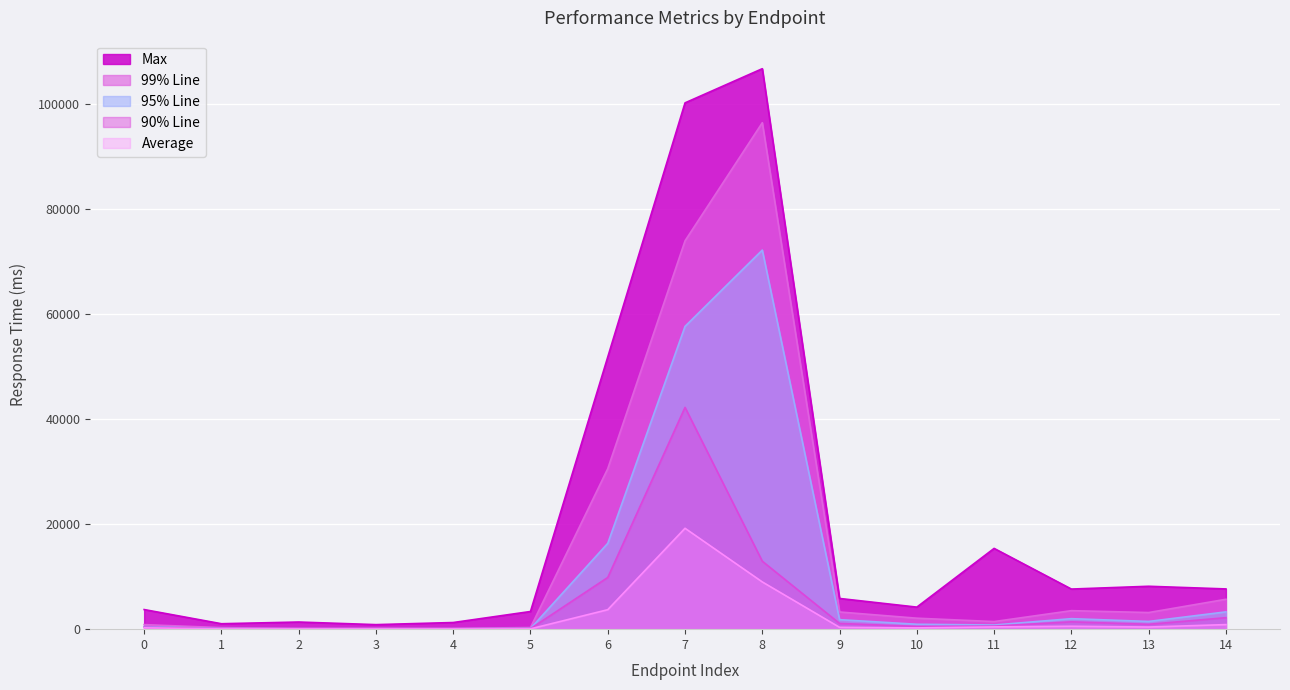

What is the greatest value displayed?

106710